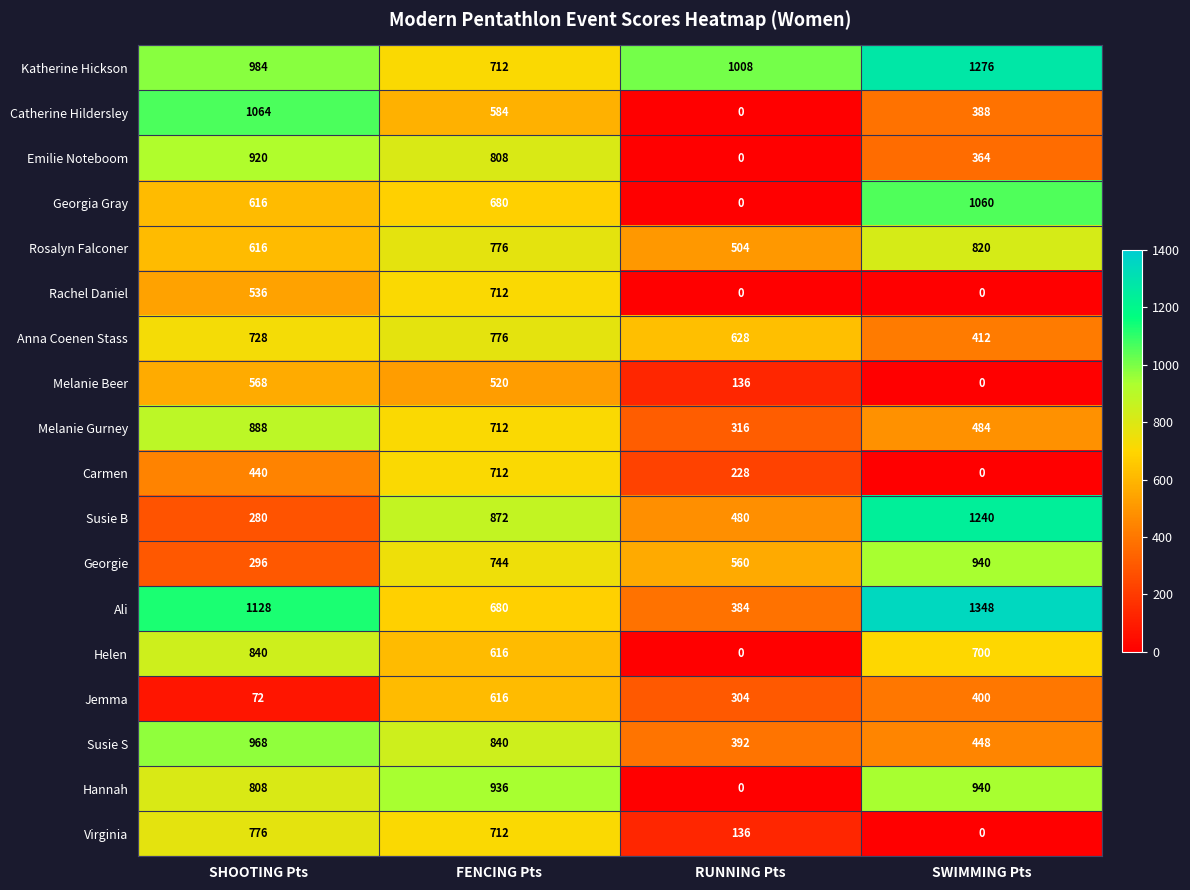

Is it true that Rachel Daniel equals 0 at RUNNING Pts?

True